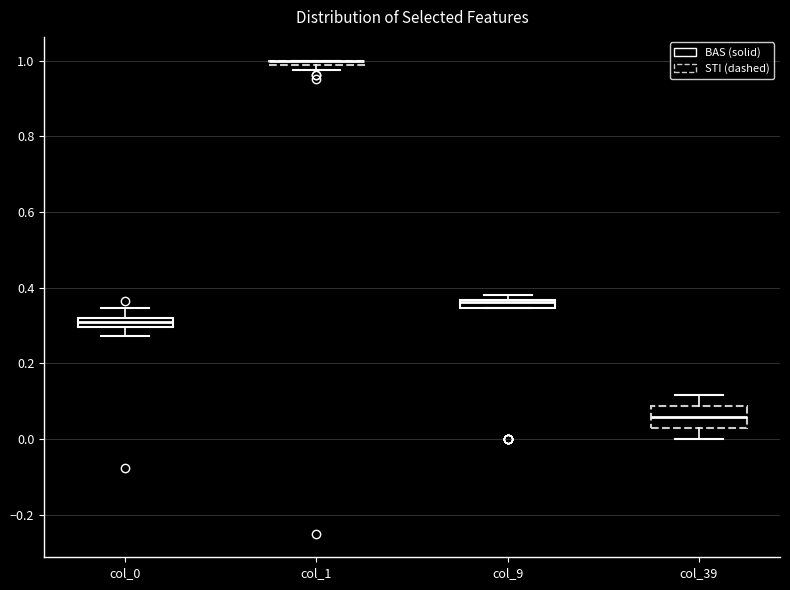

Where does the lower whisker of the box for col_39 end on the y-axis? The values are not printed on the chart, so give them approximately, as read against the axis.

0.00